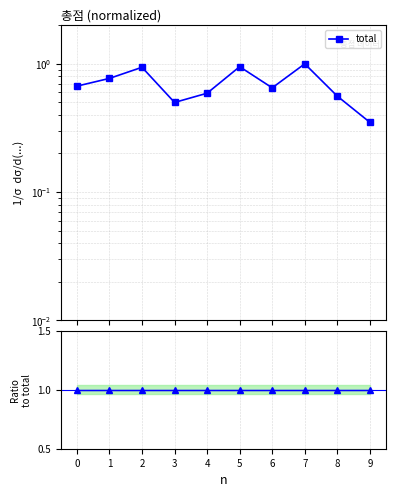

What value does the Ratio to total series have at 9?

1.0